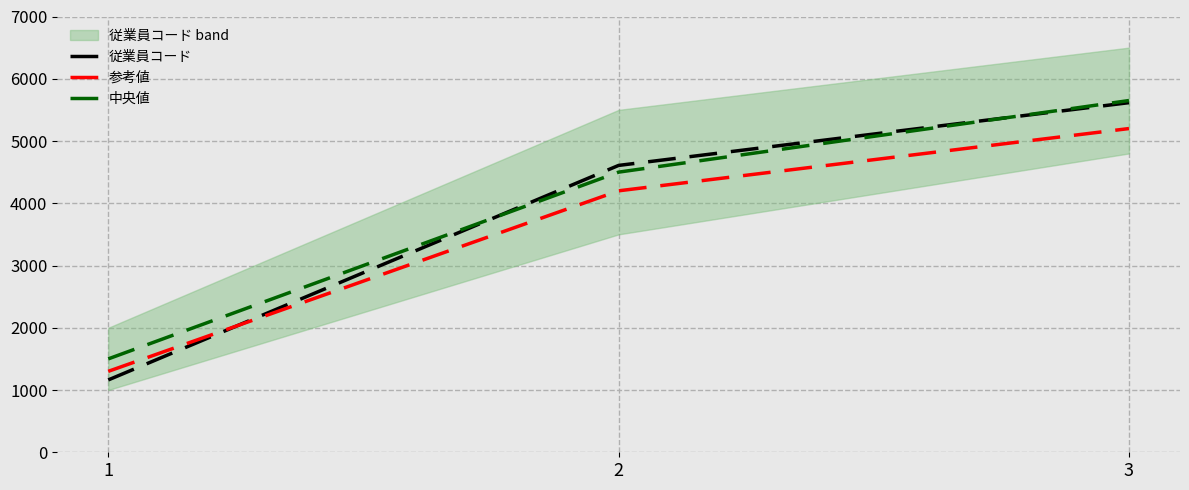

What value does the 参考値 series have at 3, to the nearest 100?

5200